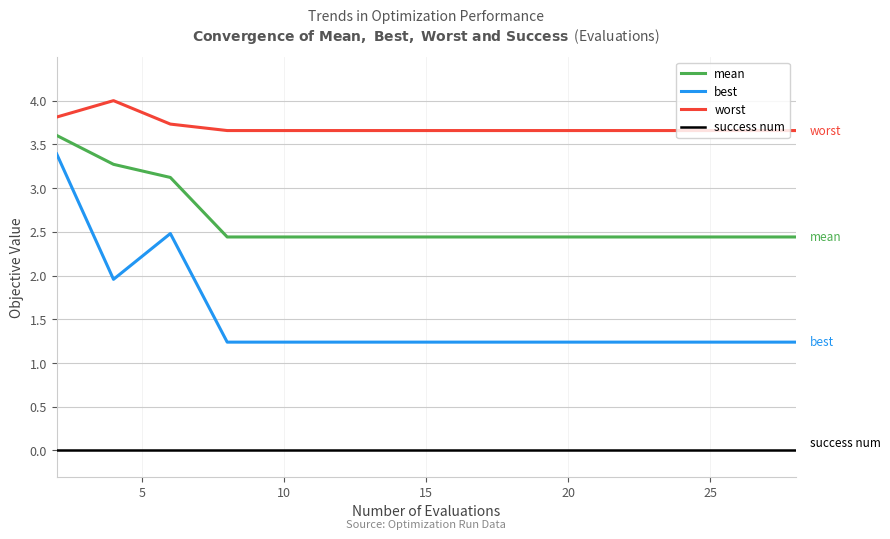

True or false: mean and success num intersect in this chart.

False